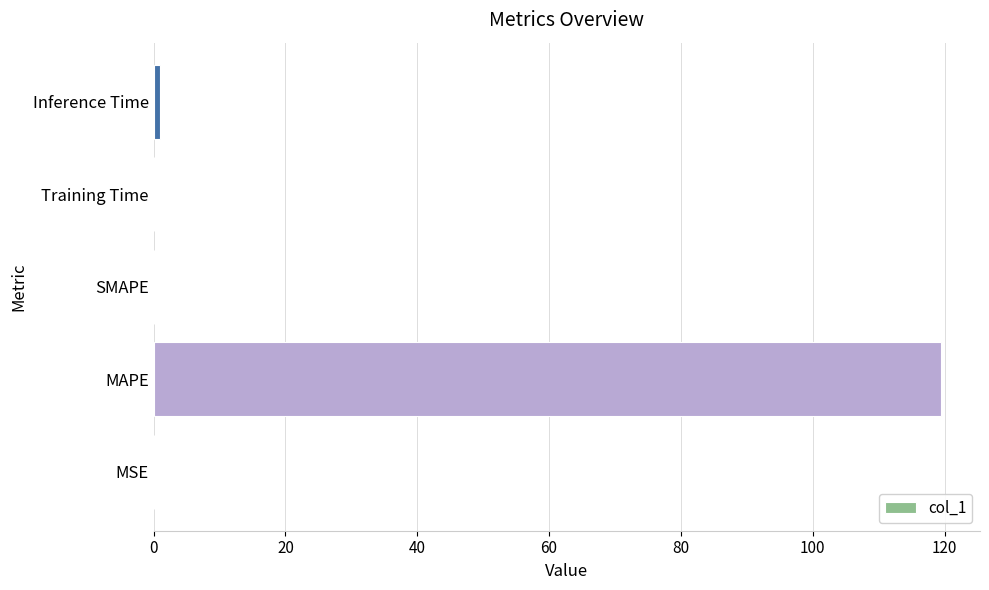

What is the sum of all values?

120.5